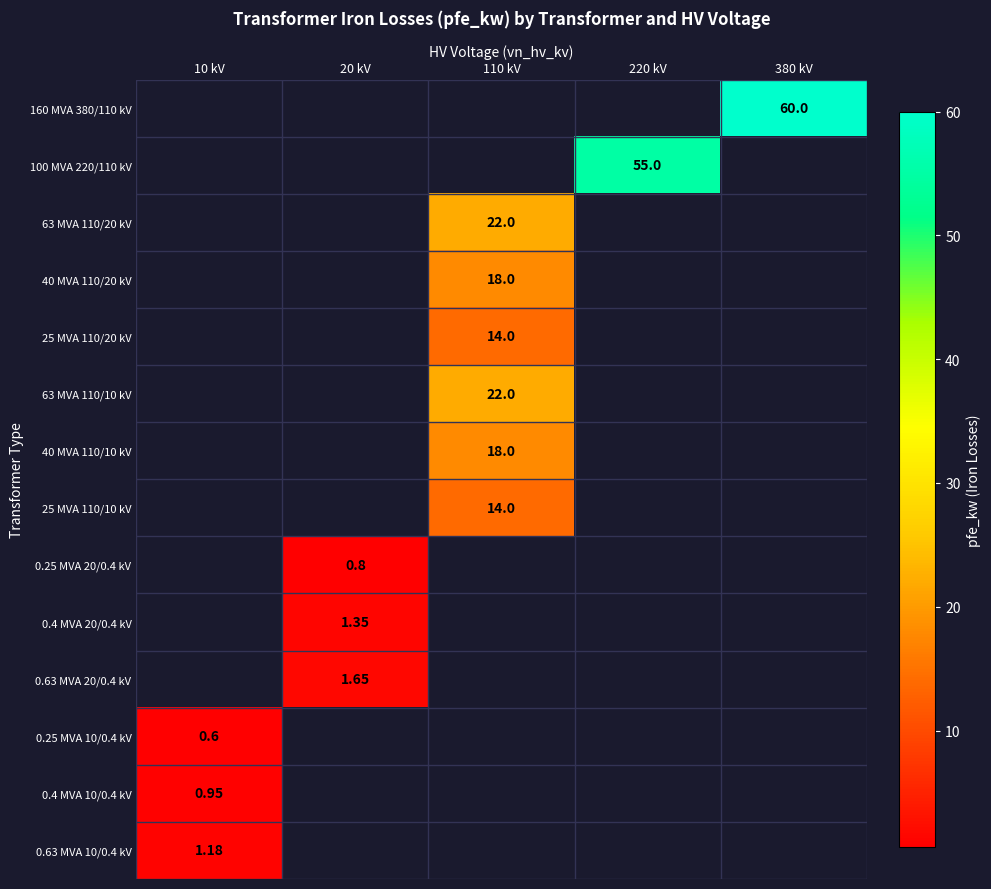

Which category has the lowest value in the 0.25 MVA 10/0.4 kV series?

10 kV